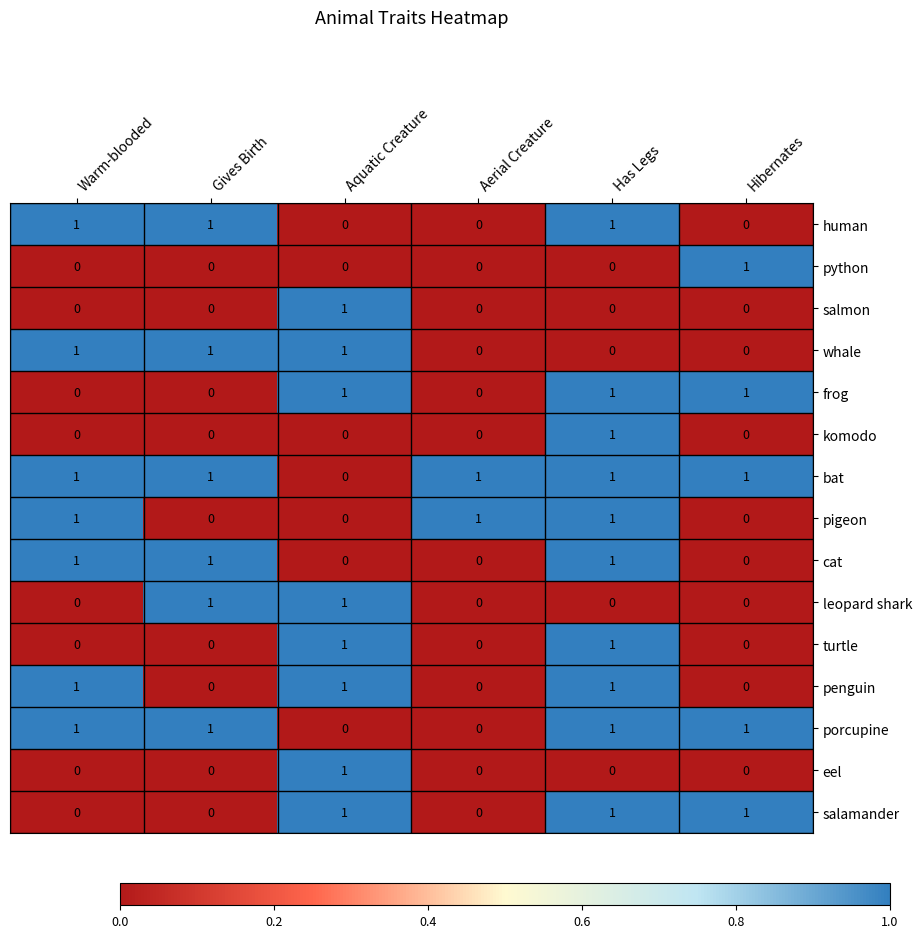

At how many categories does at least one series exceed 0?

6